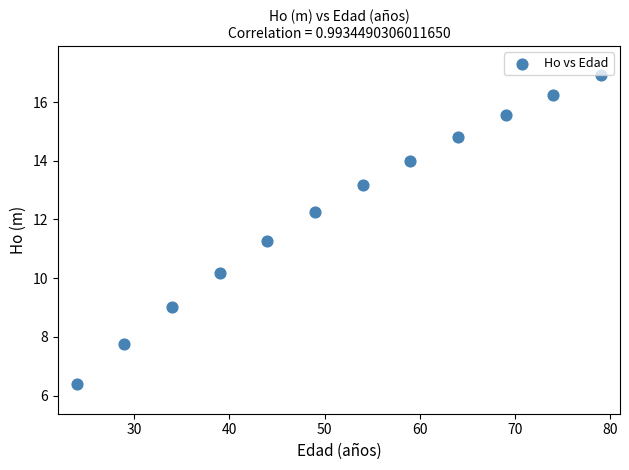

What Y value in the scatter plot is closest to 11?

11.3